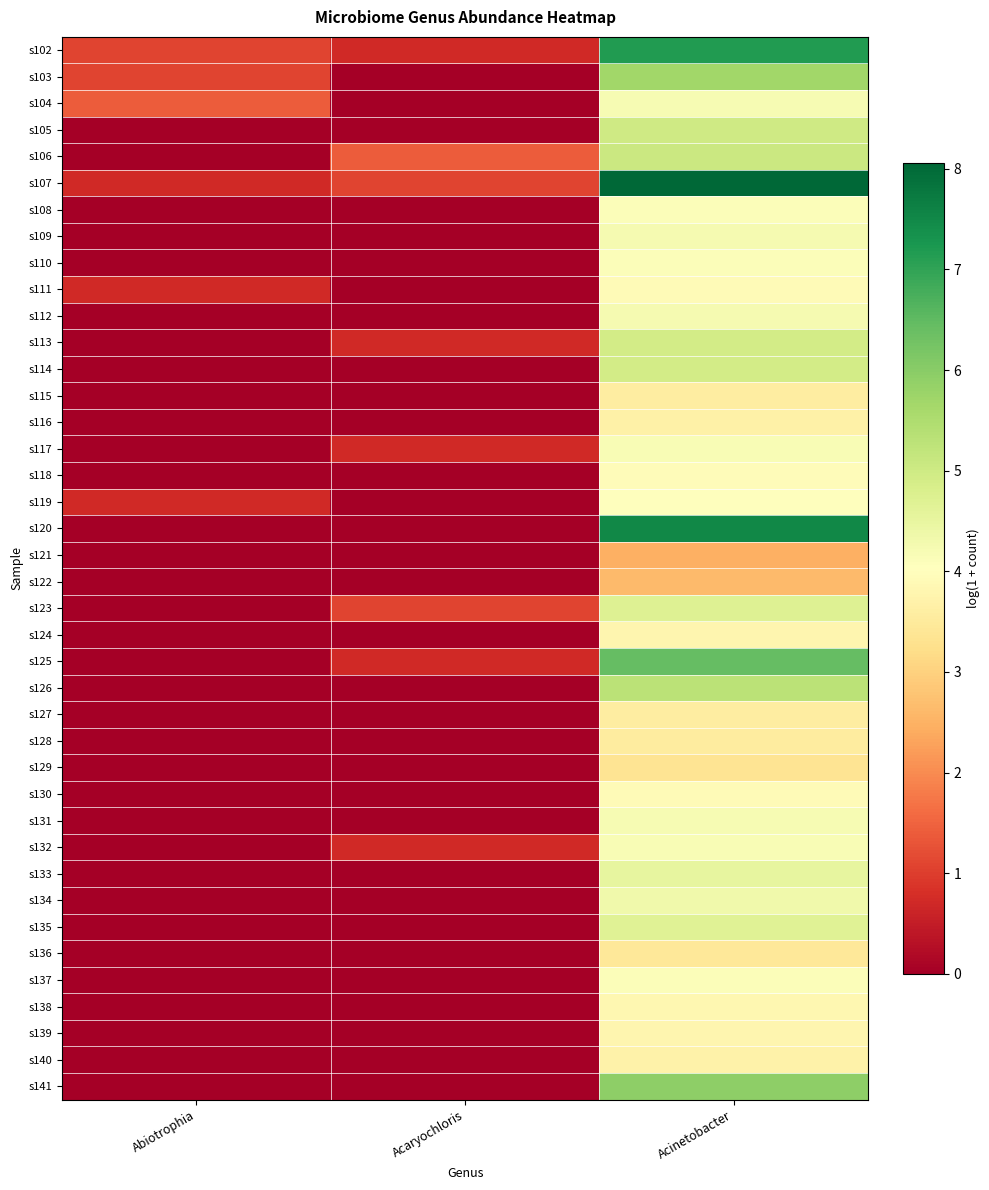

Reading left to right, list all the values displayed in this chart.

s102: Abiotrophia=1.1	Acaryochloris=0.7	Acinetobacter=7.2
s103: Abiotrophia=1.1	Acaryochloris=0.0	Acinetobacter=5.7
s104: Abiotrophia=1.4	Acaryochloris=0.0	Acinetobacter=4.2
s105: Abiotrophia=0.0	Acaryochloris=0.0	Acinetobacter=5.0
s106: Abiotrophia=0.0	Acaryochloris=1.4	Acinetobacter=5.1
s107: Abiotrophia=0.7	Acaryochloris=1.1	Acinetobacter=8.1
s108: Abiotrophia=0.0	Acaryochloris=0.0	Acinetobacter=4.1
s109: Abiotrophia=0.0	Acaryochloris=0.0	Acinetobacter=4.2
s110: Abiotrophia=0.0	Acaryochloris=0.0	Acinetobacter=4.1
s111: Abiotrophia=0.7	Acaryochloris=0.0	Acinetobacter=3.9
s112: Abiotrophia=0.0	Acaryochloris=0.0	Acinetobacter=4.2
s113: Abiotrophia=0.0	Acaryochloris=0.7	Acinetobacter=4.9
s114: Abiotrophia=0.0	Acaryochloris=0.0	Acinetobacter=4.9
s115: Abiotrophia=0.0	Acaryochloris=0.0	Acinetobacter=3.6
s116: Abiotrophia=0.0	Acaryochloris=0.0	Acinetobacter=3.7
s117: Abiotrophia=0.0	Acaryochloris=0.7	Acinetobacter=4.2
s118: Abiotrophia=0.0	Acaryochloris=0.0	Acinetobacter=4.0
s119: Abiotrophia=0.7	Acaryochloris=0.0	Acinetobacter=4.0
s120: Abiotrophia=0.0	Acaryochloris=0.0	Acinetobacter=7.5
s121: Abiotrophia=0.0	Acaryochloris=0.0	Acinetobacter=2.5
s122: Abiotrophia=0.0	Acaryochloris=0.0	Acinetobacter=2.6
s123: Abiotrophia=0.0	Acaryochloris=1.1	Acinetobacter=4.7
s124: Abiotrophia=0.0	Acaryochloris=0.0	Acinetobacter=3.8
s125: Abiotrophia=0.0	Acaryochloris=0.7	Acinetobacter=6.4
s126: Abiotrophia=0.0	Acaryochloris=0.0	Acinetobacter=5.3
s127: Abiotrophia=0.0	Acaryochloris=0.0	Acinetobacter=3.6
s128: Abiotrophia=0.0	Acaryochloris=0.0	Acinetobacter=3.5
s129: Abiotrophia=0.0	Acaryochloris=0.0	Acinetobacter=3.4
s130: Abiotrophia=0.0	Acaryochloris=0.0	Acinetobacter=3.9
s131: Abiotrophia=0.0	Acaryochloris=0.0	Acinetobacter=4.2
s132: Abiotrophia=0.0	Acaryochloris=0.7	Acinetobacter=4.2
s133: Abiotrophia=0.0	Acaryochloris=0.0	Acinetobacter=4.5
s134: Abiotrophia=0.0	Acaryochloris=0.0	Acinetobacter=4.3
s135: Abiotrophia=0.0	Acaryochloris=0.0	Acinetobacter=4.7
s136: Abiotrophia=0.0	Acaryochloris=0.0	Acinetobacter=3.4
s137: Abiotrophia=0.0	Acaryochloris=0.0	Acinetobacter=4.1
s138: Abiotrophia=0.0	Acaryochloris=0.0	Acinetobacter=3.8
s139: Abiotrophia=0.0	Acaryochloris=0.0	Acinetobacter=3.8
s140: Abiotrophia=0.0	Acaryochloris=0.0	Acinetobacter=3.7
s141: Abiotrophia=0.0	Acaryochloris=0.0	Acinetobacter=5.9